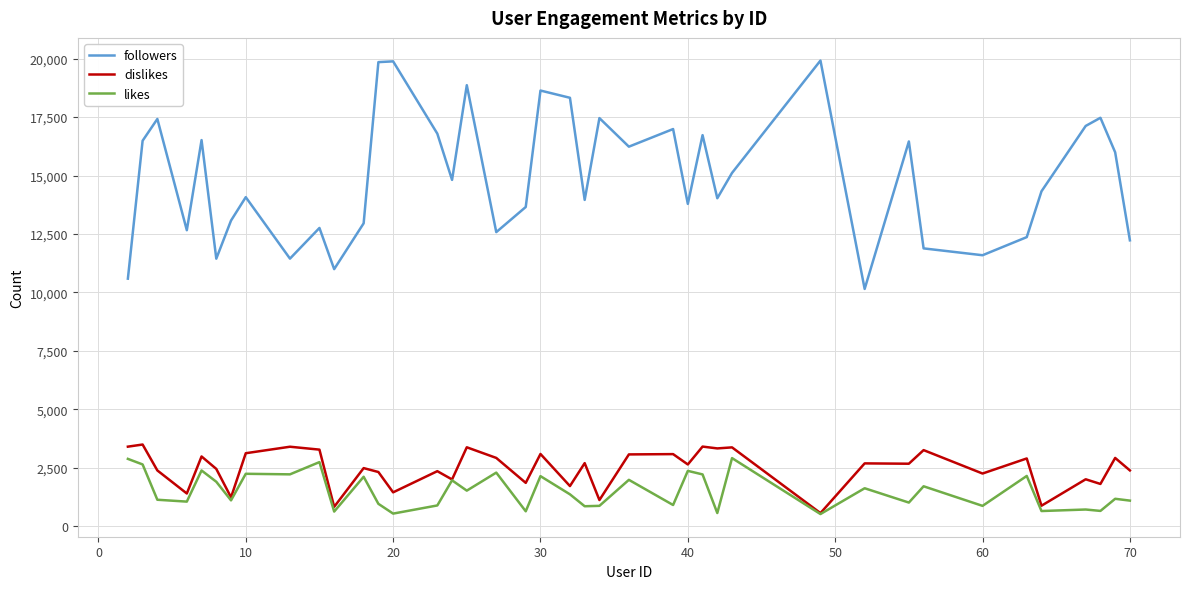

Which series has the largest range (max minus min)?

followers